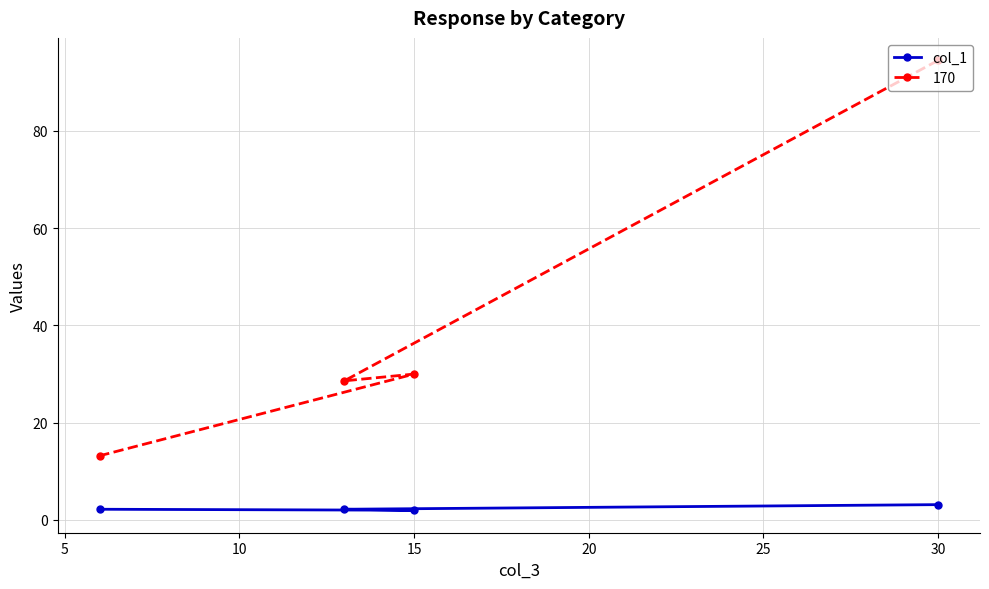

What is the greatest value displayed?

94.5